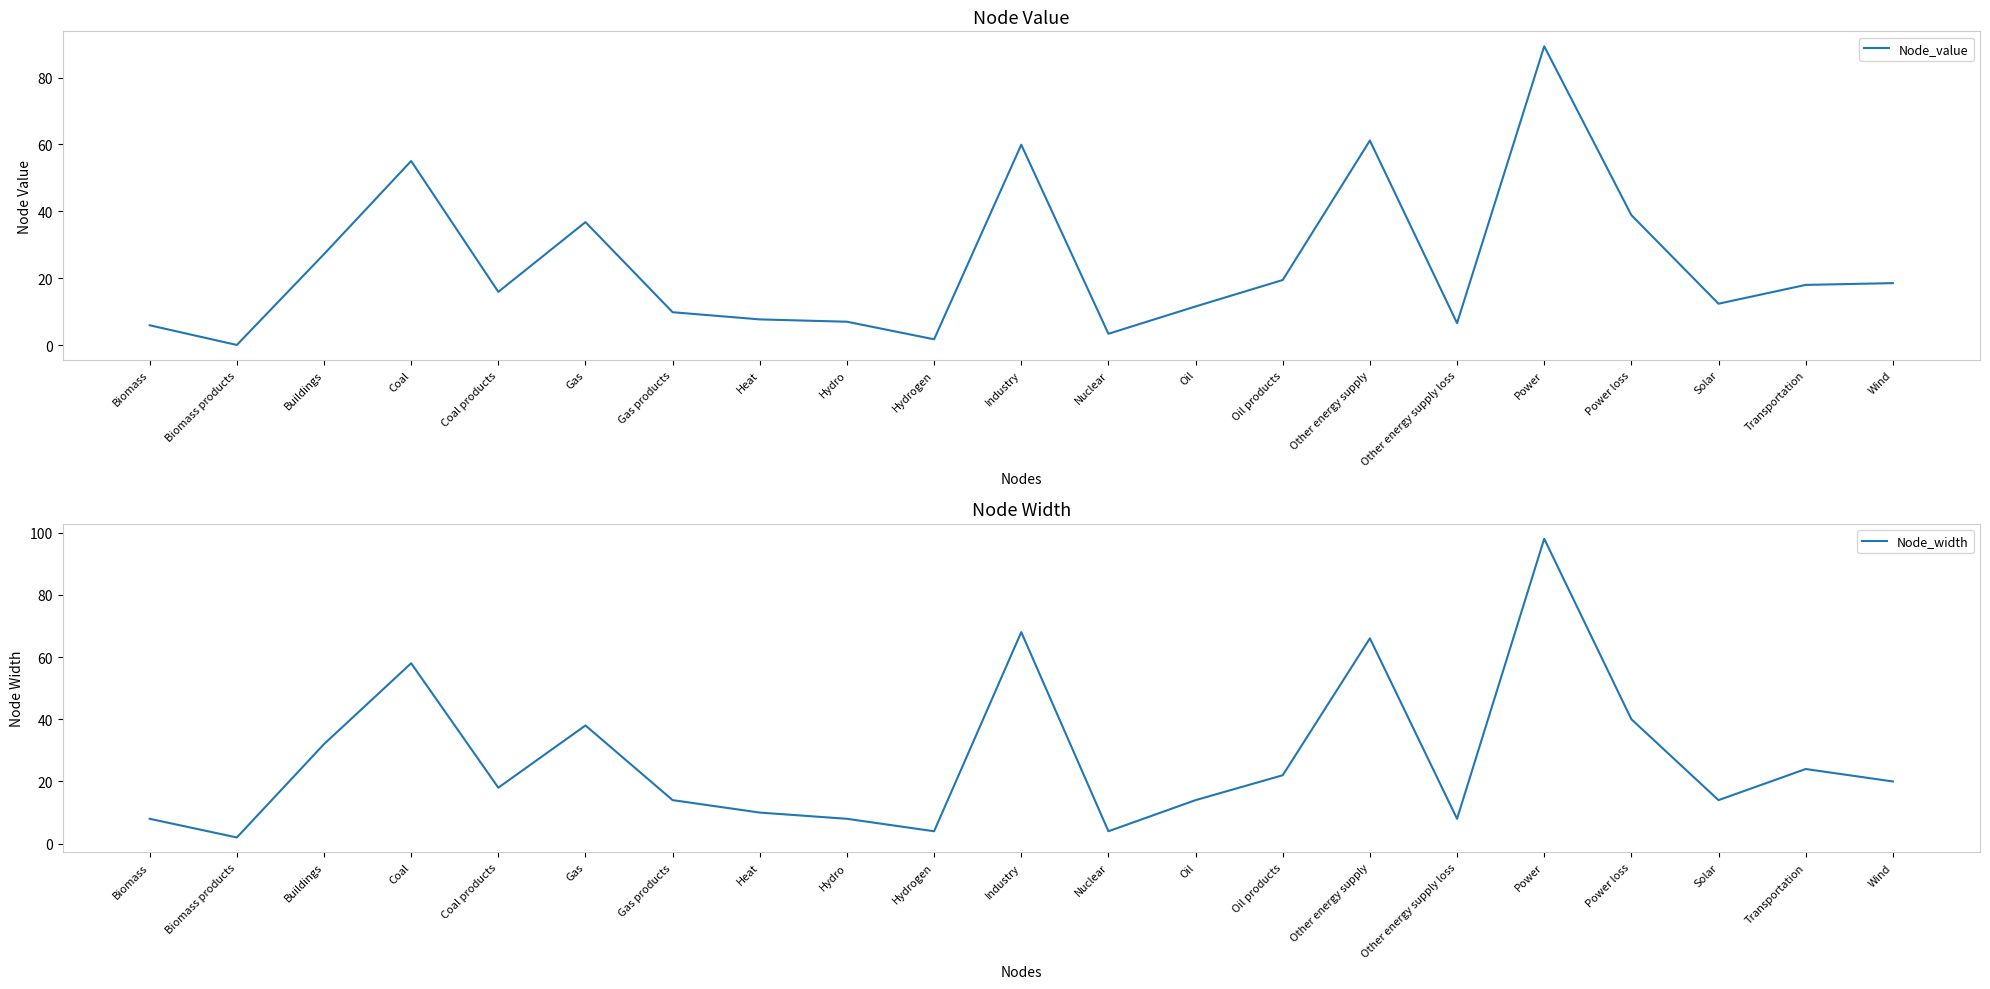

What is the label of the 18th point from the right?

Coal